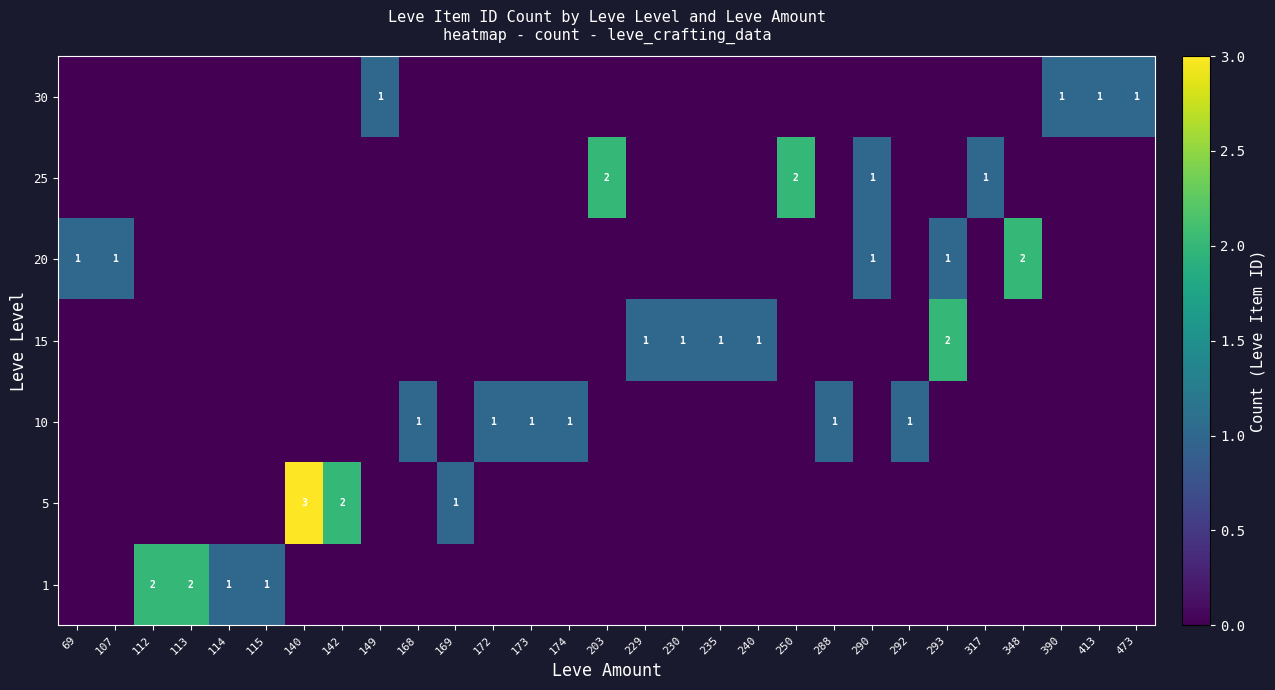

True or false: row_2 has a value of 1 at 288.

True